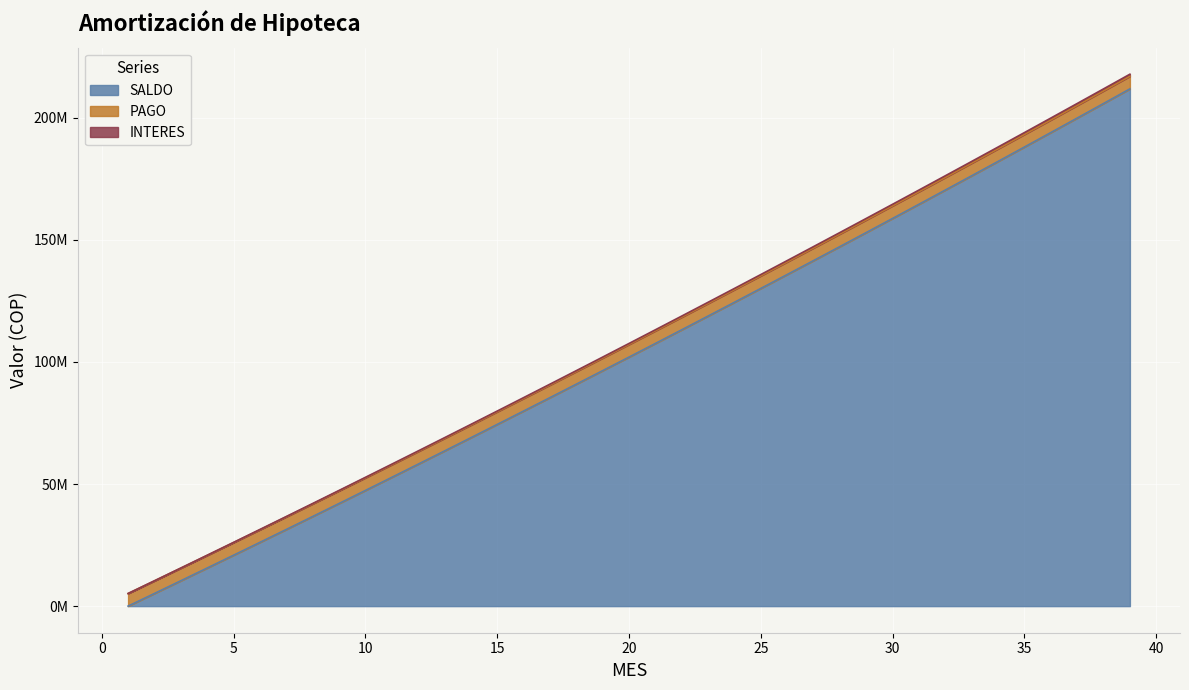

Does the chart display data point markers on the line(s)?

No